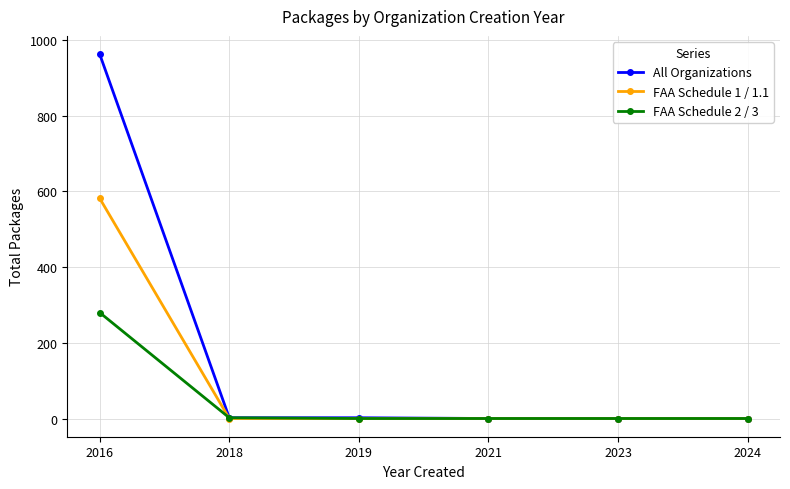

At 2016, list the series in order from smallest to largest.

FAA Schedule 2 / 3, FAA Schedule 1 / 1.1, All Organizations